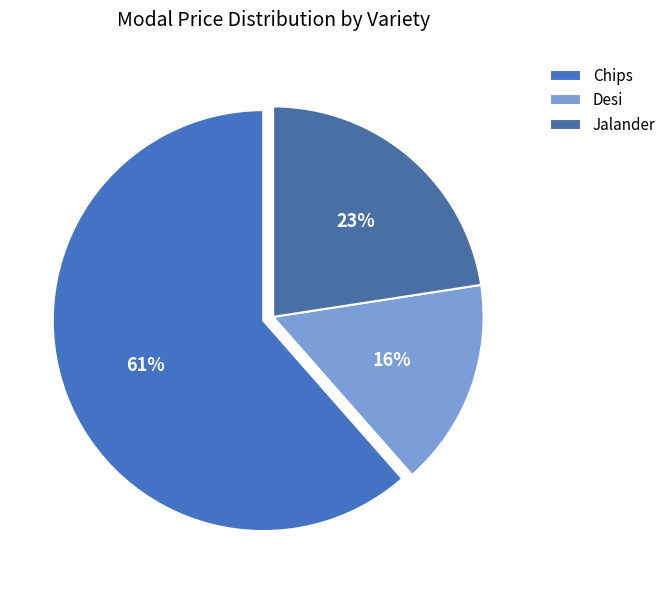

Does any single category account for the majority?

Yes